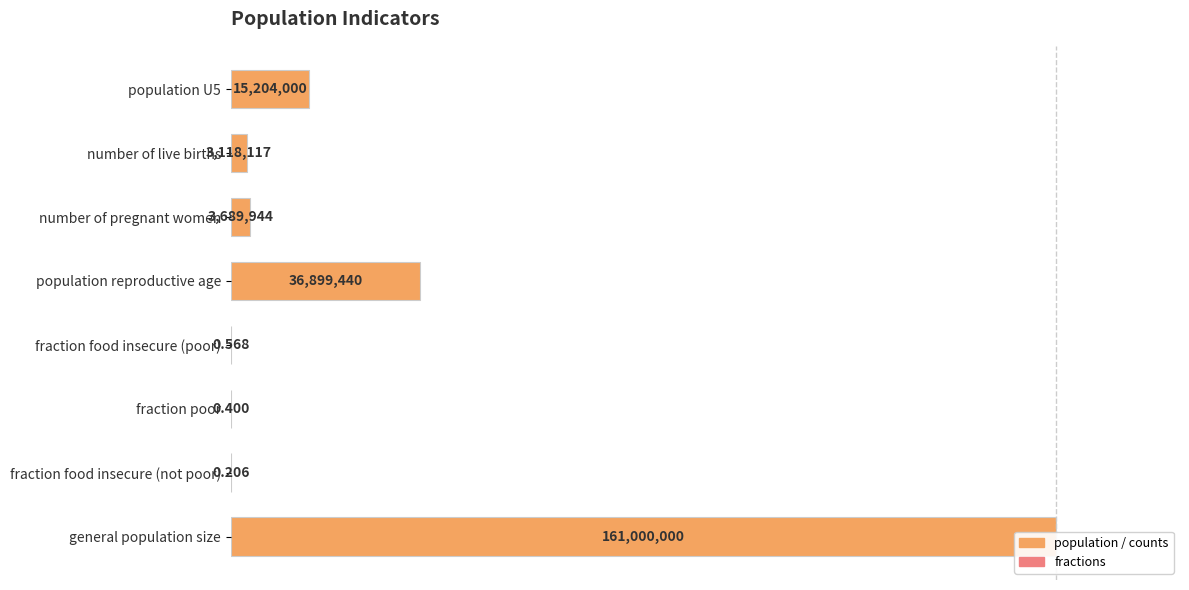

Which has a higher value, number of pregnant women or fraction food insecure (not poor)?

number of pregnant women